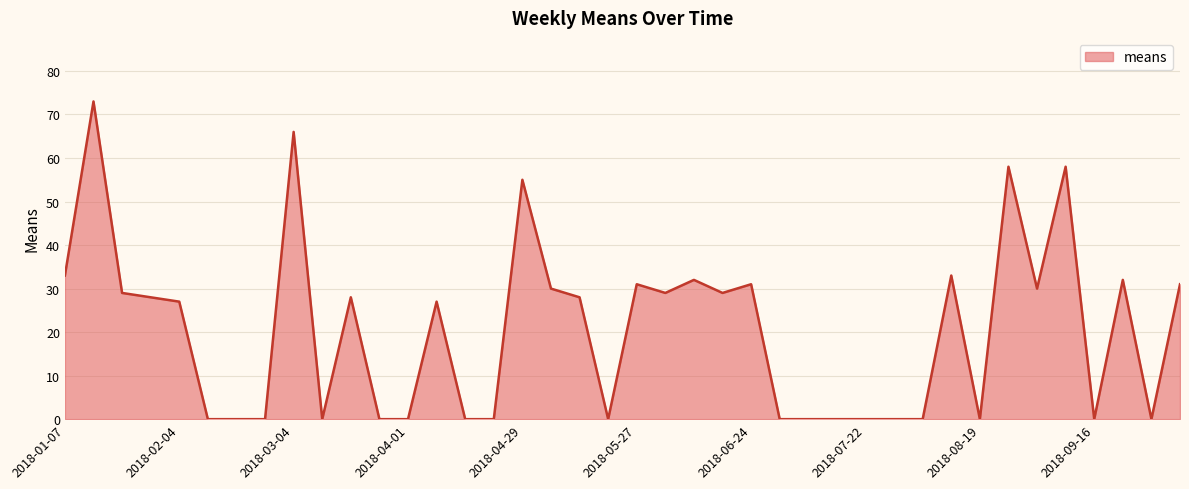

What is the difference between the maximum and minimum values?

73